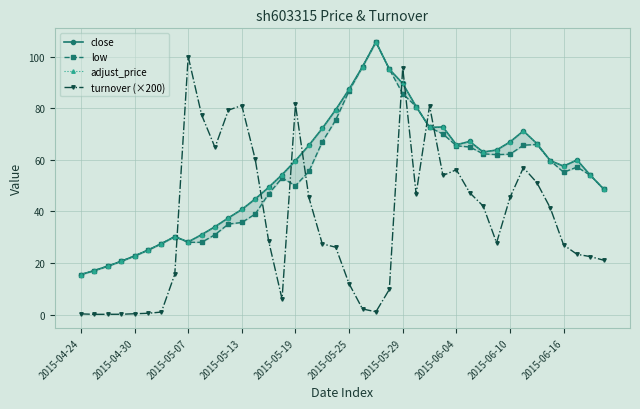

Reading right to left, what are all the values shown in this chart?

close: 48.6	54.0	60.0	57.6	59.7	66.3	71.2	67.0	63.8	63.1	67.2	65.9	72.8	72.6	80.7	89.7	95.2	105.8	96.2	87.4	79.5	72.2	65.7	59.7	54.3	49.3	44.9	40.8	37.5	34.1	31.0	28.2	30.2	27.5	25.0	22.7	20.6	18.8	17.1	15.5
low: 48.6	54.0	57.2	55.2	59.7	66.0	65.7	62.2	62.0	62.4	65.0	65.5	70.0	72.6	80.7	85.7	95.2	105.8	96.2	86.8	75.5	67.0	55.5	50.0	53.0	46.8	39.0	35.7	35.1	31.0	28.0	28.0	30.2	27.5	25.0	22.7	20.6	18.8	17.1	15.5
adjust_price: 48.6	54.0	60.0	57.6	59.7	66.3	71.2	67.0	63.8	63.1	67.2	65.9	72.8	72.6	80.7	89.7	95.2	105.8	96.2	87.4	79.5	72.2	65.7	59.7	54.3	49.3	44.9	40.8	37.5	34.1	31.0	28.2	30.2	27.5	25.0	22.7	20.6	18.8	17.1	15.5
turnover (×200): 21.1	22.5	23.4	27.0	41.4	51.2	57.0	45.4	27.8	42.1	47.2	56.2	54.0	81.0	46.8	95.8	9.7	1.0	2.2	11.9	26.1	27.4	45.5	81.5	6.0	28.5	60.2	81.1	79.3	64.9	77.5	100.1	15.6	0.9	0.5	0.3	0.1	0.1	0.1	0.2